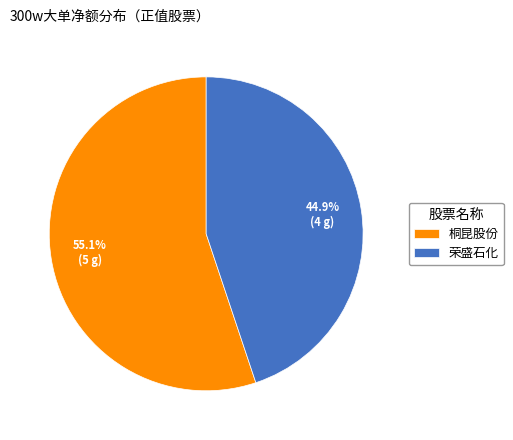

What is the largest slice in the pie chart?

桐昆股份